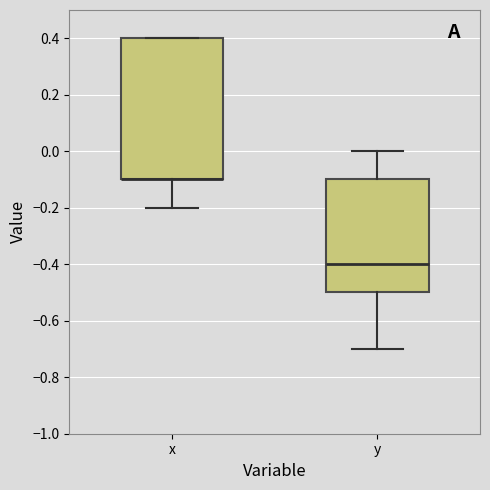

Reading left to right, transcribe this box plot: for each box, give where its median line is, the range the box spans, and where its two whiskers end, as read against the y-axis. The values are not printed on the chart, so give them approximately, as read against the axis.

x: median -0.1 (drawn on the box's lower edge), box -0.1 to 0.4, whiskers -0.2 to 0.4
y: median -0.4, box -0.5 to -0.1, whiskers -0.7 to 0.0